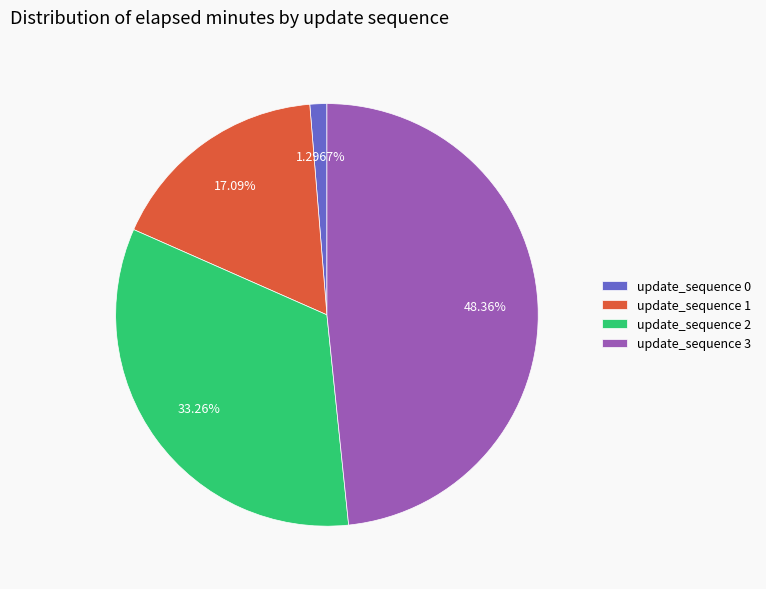

To the nearest percent, what is the average slice percentage?

25%